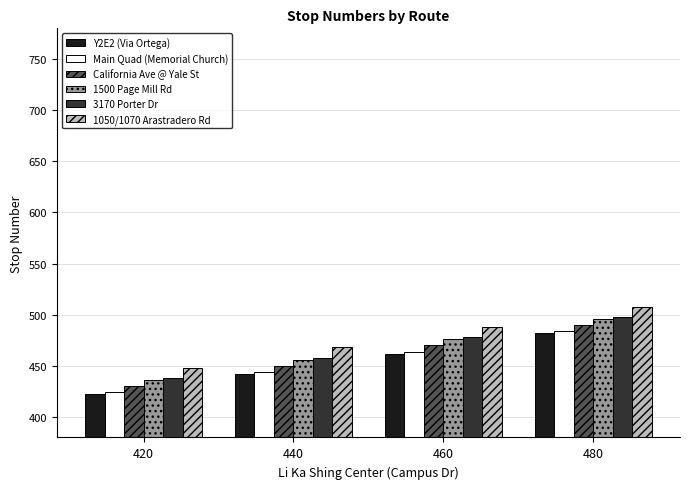

What is the approximate value of Main Quad (Memorial Church) at 460?

464